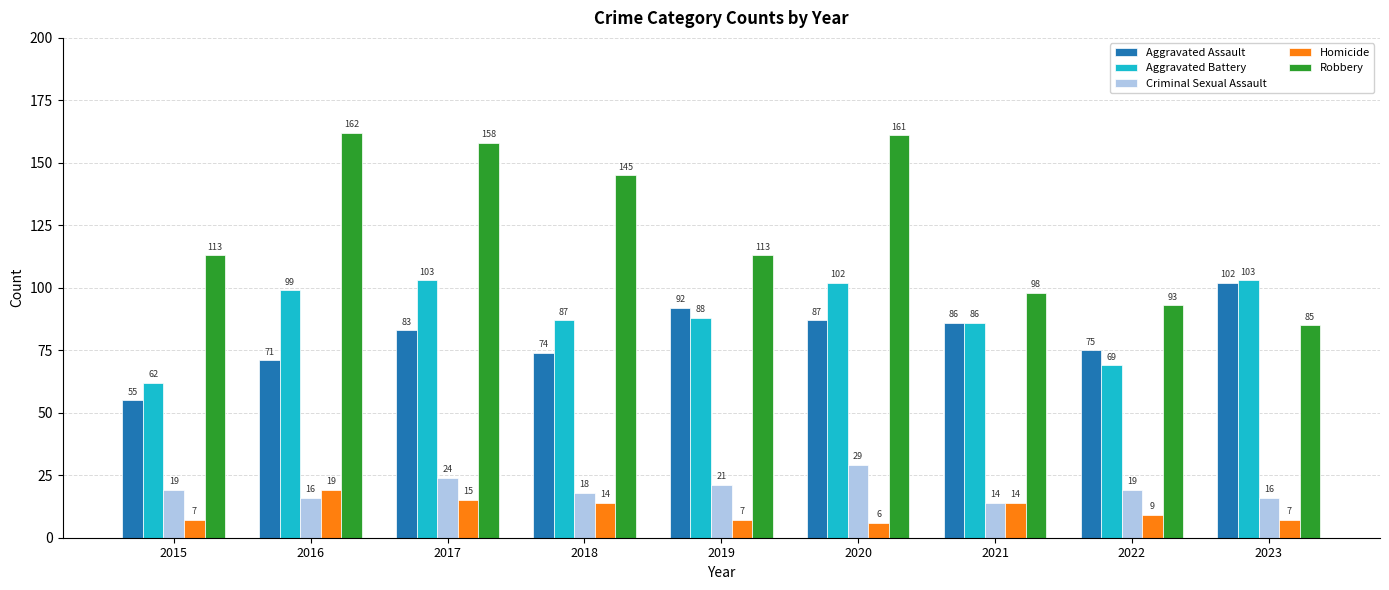

What is the total value across all series at 2015?

256